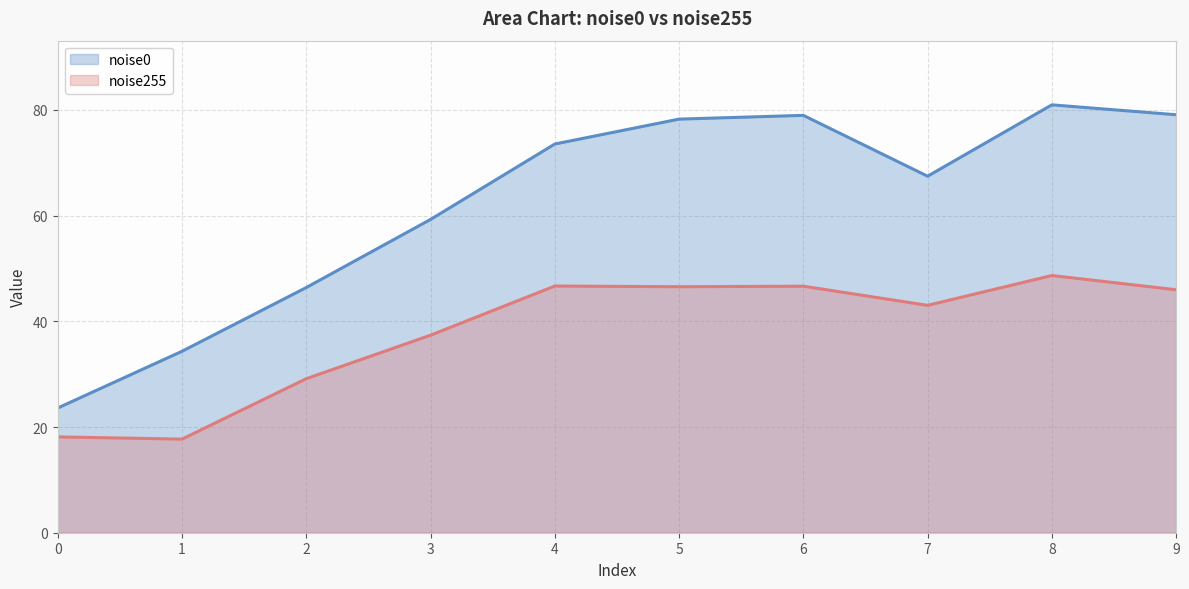

List the series in order of their peak value, lowest first.

noise255, noise0